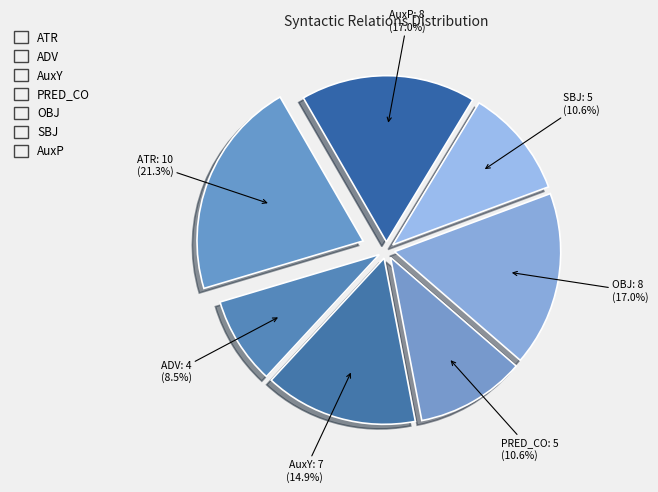

How much of the chart is everything except AuxP?

83.0%